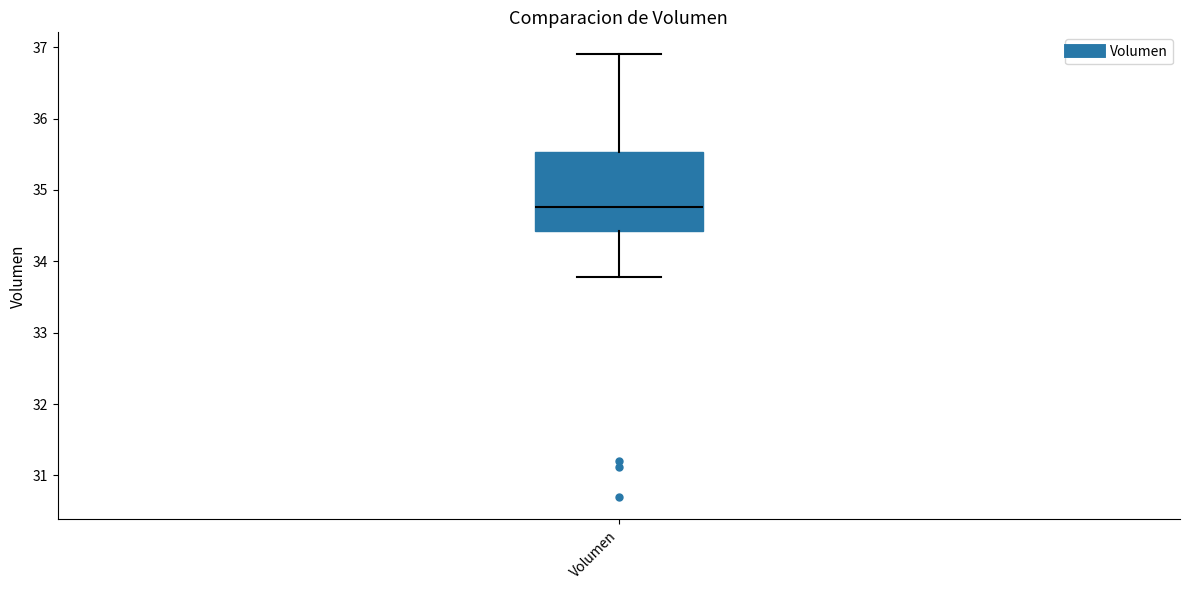

Read this box plot against the y-axis: the position of the median line, the range covered by the box, and the ends of both whiskers. The values are not printed on the chart, so give them approximately, as read against the axis.

median 34.8, box 34.4 to 35.5, whiskers 33.8 to 36.9